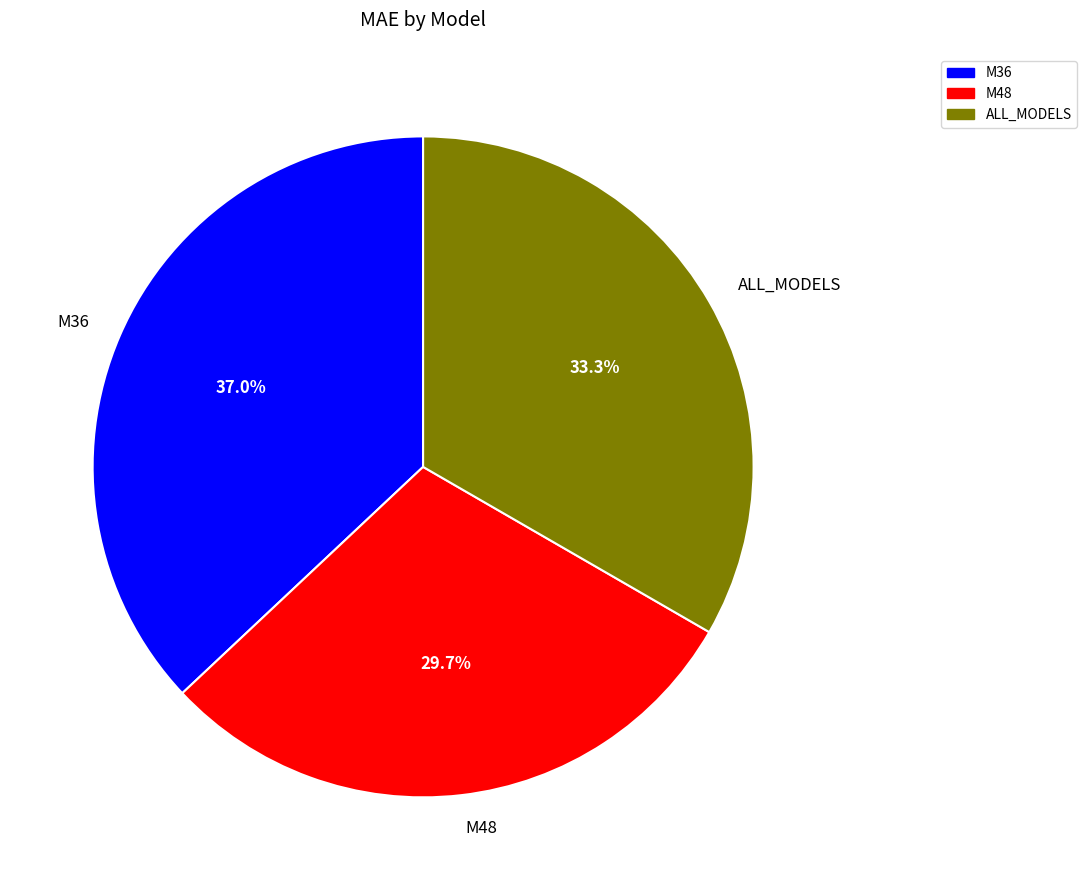

Count the number of slices in the pie.

3